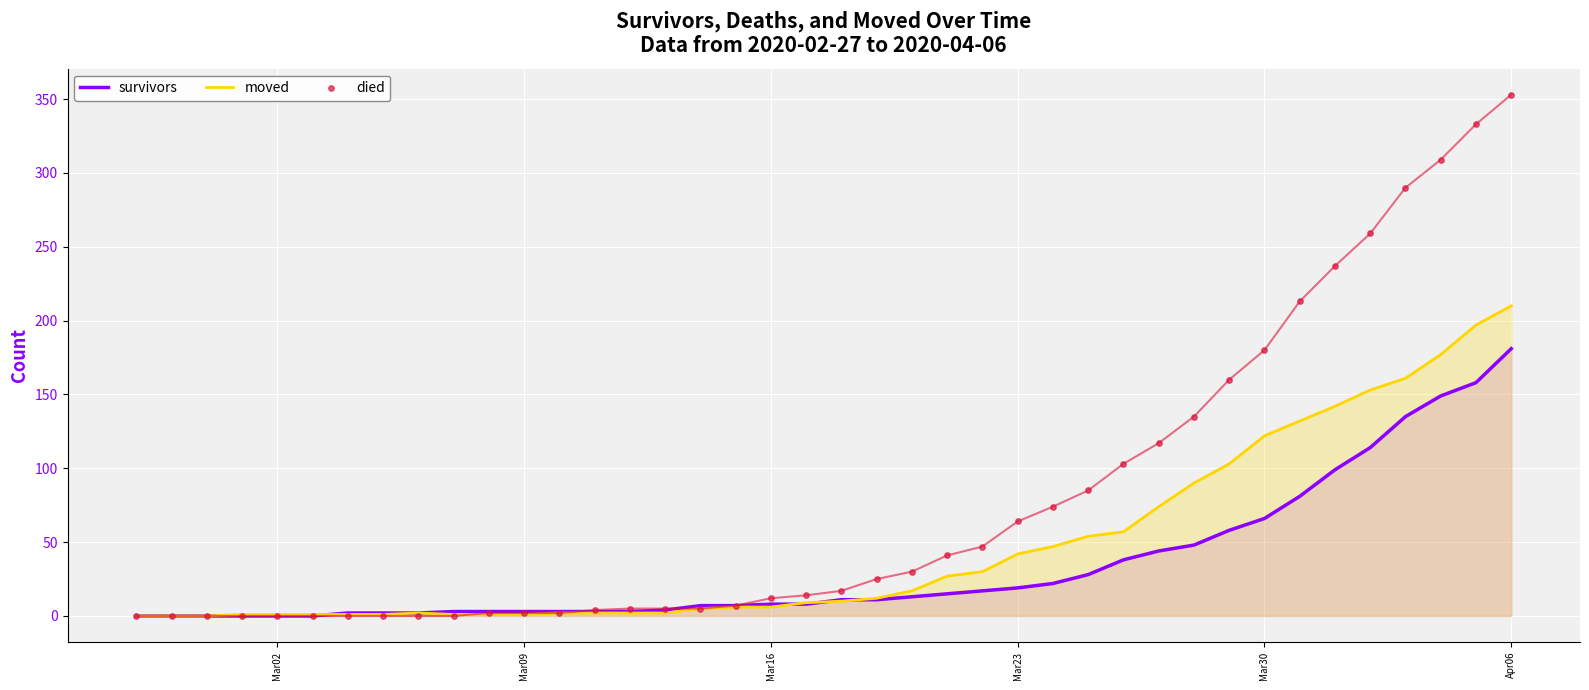

Which category has the highest value in the survivors series?

Apr06